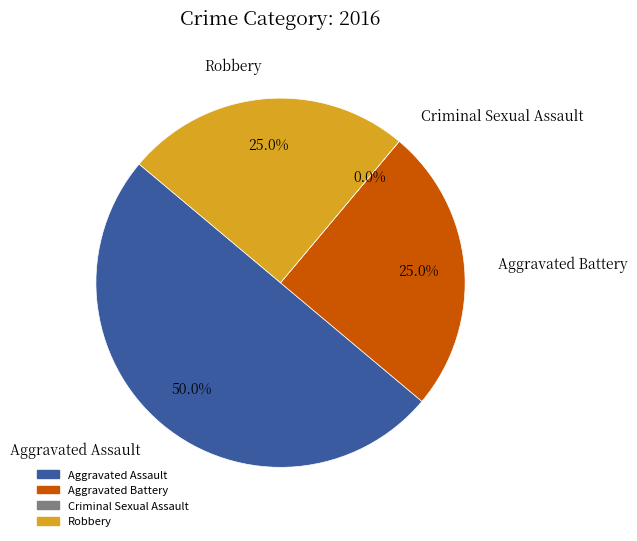

How many slices are in this pie chart?

4